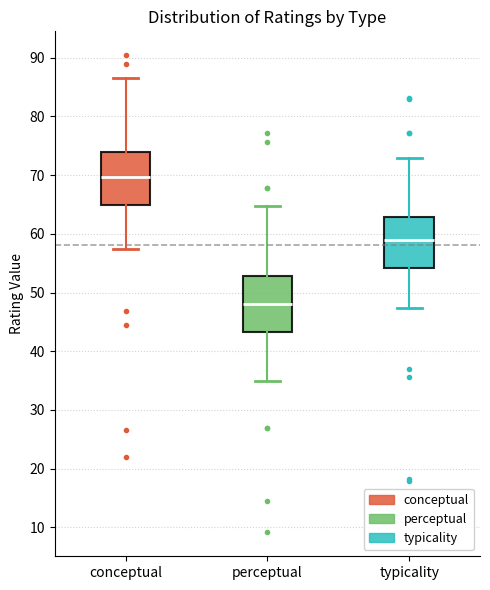

Reading left to right, transcribe this box plot: for each box, give where its median line is, the range the box spans, and where its two whiskers end, as read against the y-axis. The values are not printed on the chart, so give them approximately, as read against the axis.

conceptual: median 70, box 65 to 74, whiskers 57 to 87
perceptual: median 48, box 43 to 53, whiskers 35 to 65
typicality: median 59, box 54 to 63, whiskers 47 to 73